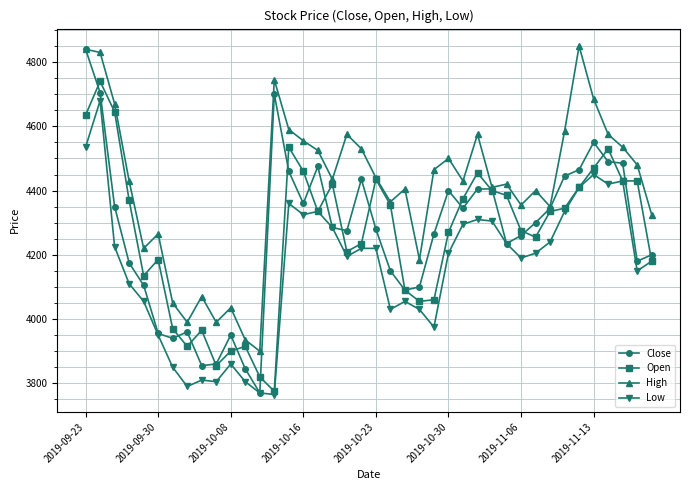

Which series has the largest total across all categories?

High